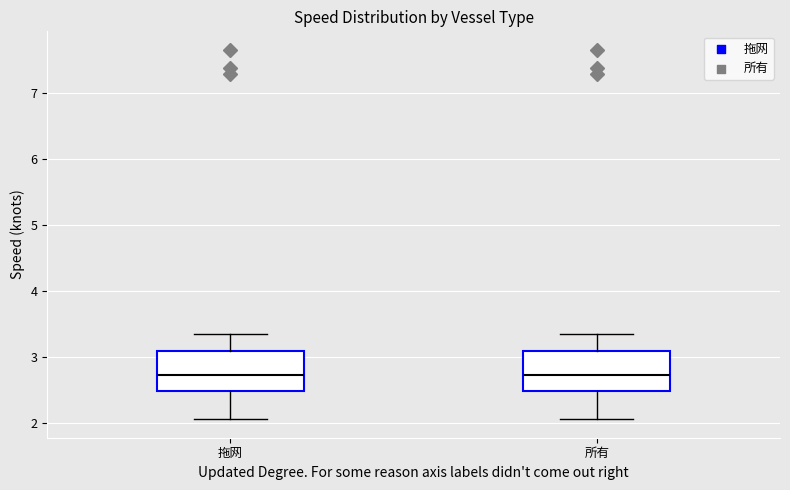

Where is the upper edge of the box for 所有 on the y-axis? The values are not printed on the chart, so give them approximately, as read against the axis.

3.1